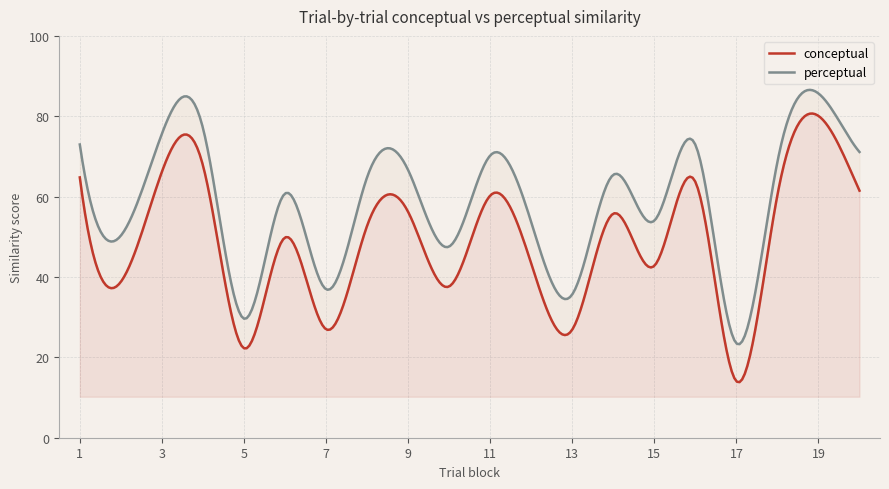

What is the total value across all series at 17?

37.5